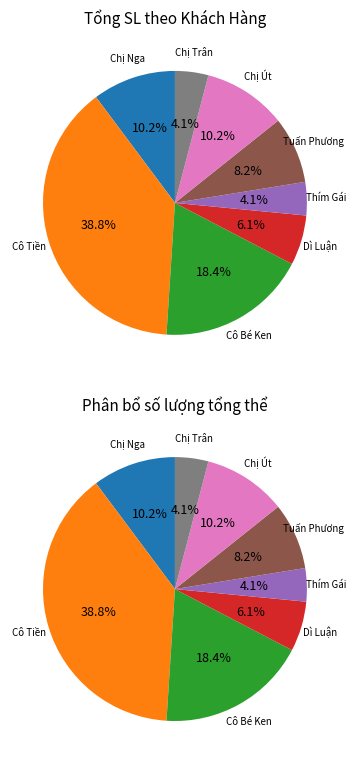

What is the ratio of the value at Chị Trân to the value at Dì Luận?

0.7